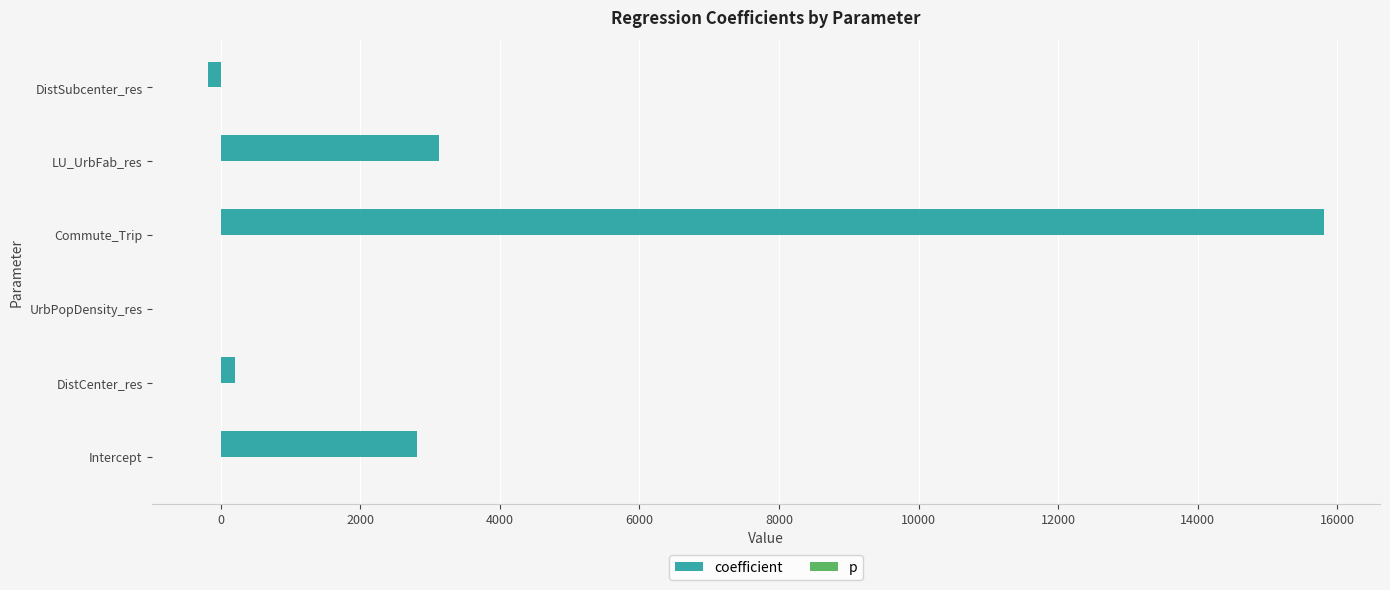

Between LU_UrbFab_res and DistSubcenter_res, which series saw the biggest shift?

coefficient